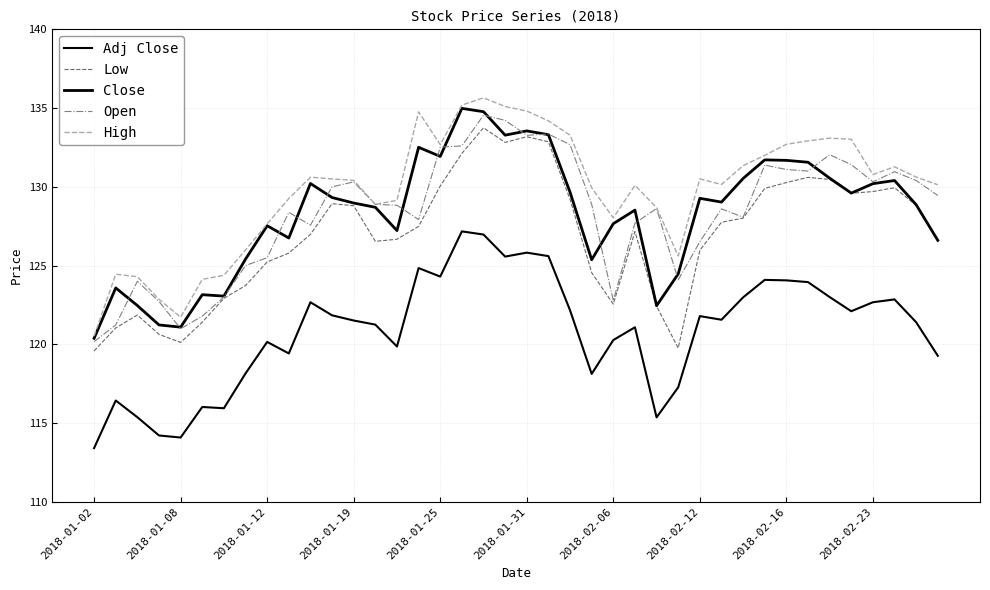

True or false: Adj Close and Low cross at least once.

False